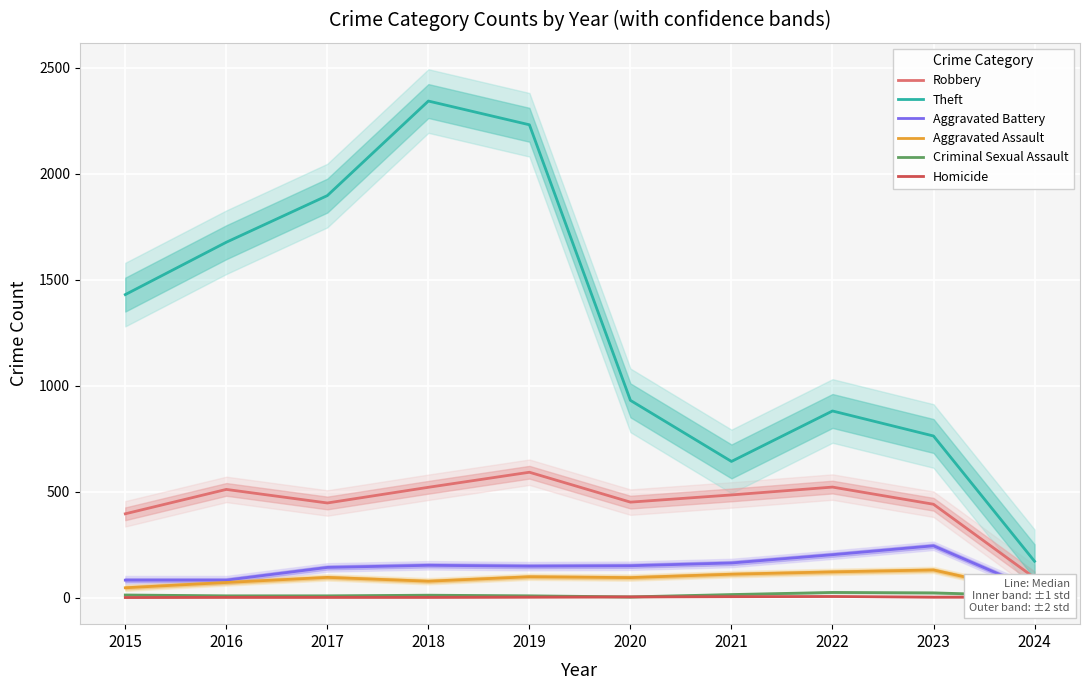

The Homicide series shows 3 at 2023. True or false?

False